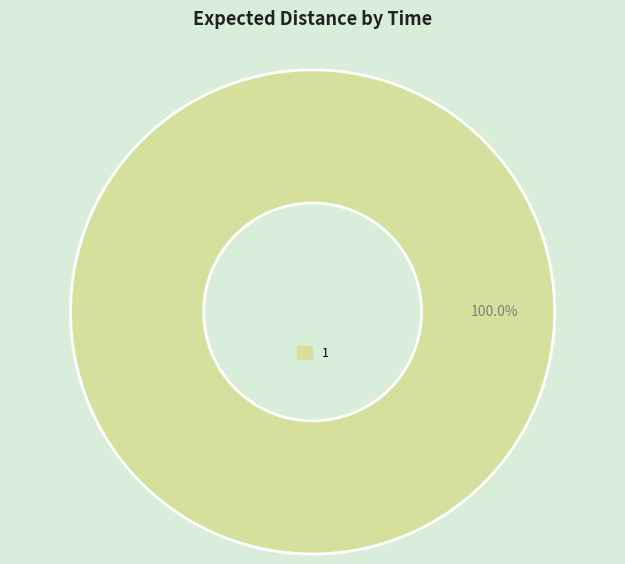

Does any single category account for the majority?

Yes